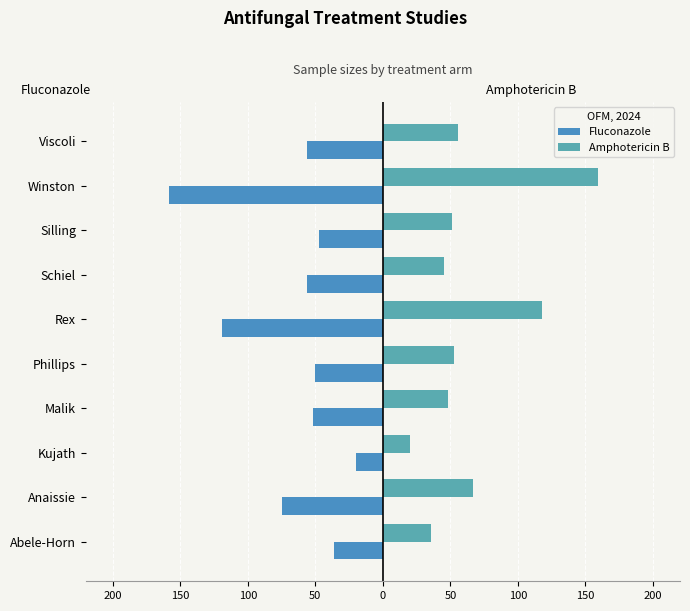

Reading left to right, what are all the values shown in this chart?

Fluconazole: -36	-75	-20	-52	-50	-119	-56	-47	-158	-56
Amphotericin B: 36	67	20	48	53	118	45	51	159	56